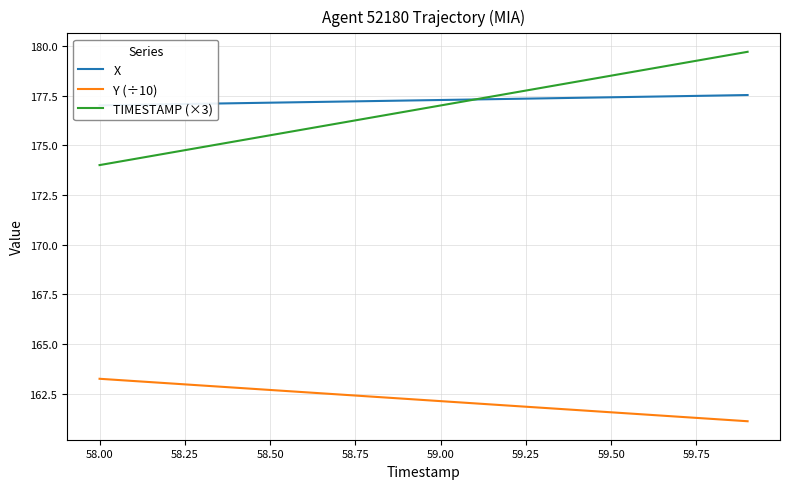

True or false: TIMESTAMP (×3) and Y (÷10) intersect in this chart.

False